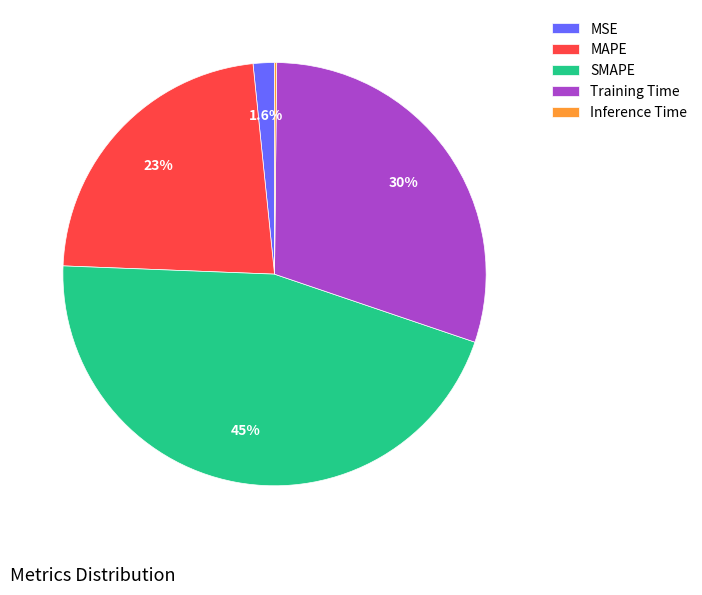

Is there any slice that represents more than half of the pie?

No